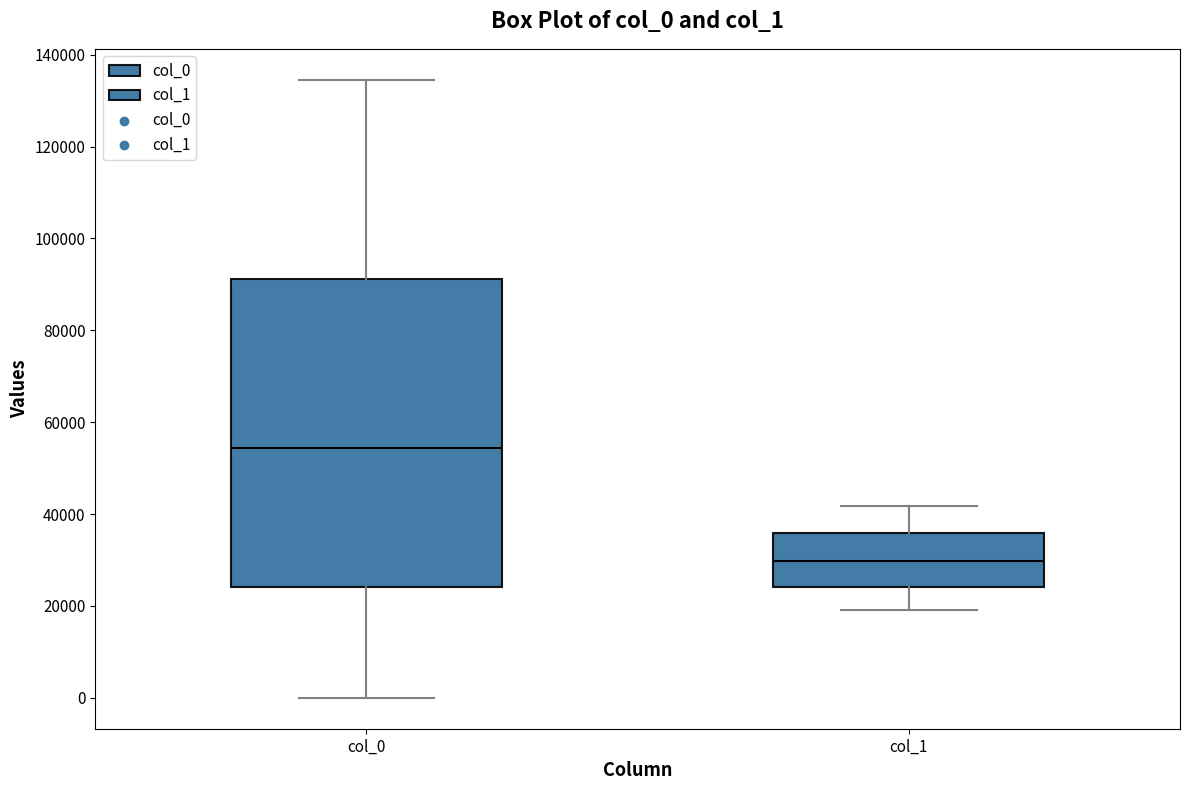

Where is the upper edge of the box for col_1 on the y-axis? The values are not printed on the chart, so give them approximately, as read against the axis.

36000